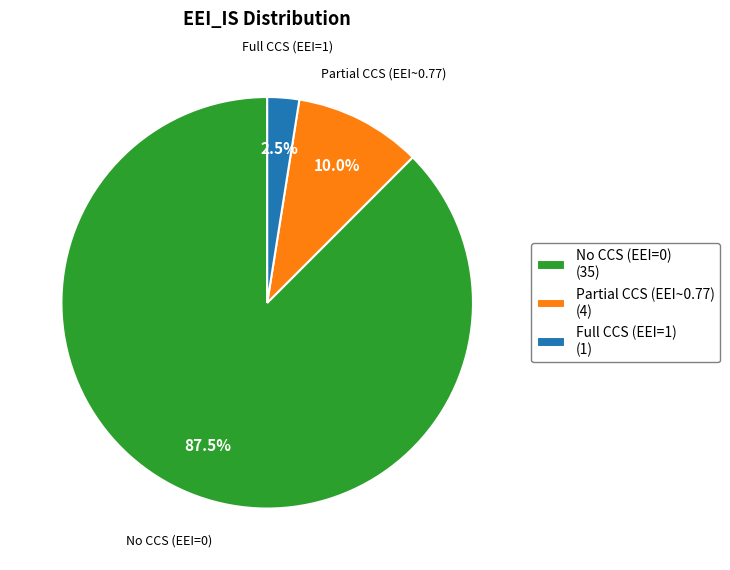

Which has a higher value, Full CCS (EEI=1) or No CCS (EEI=0)?

No CCS (EEI=0)